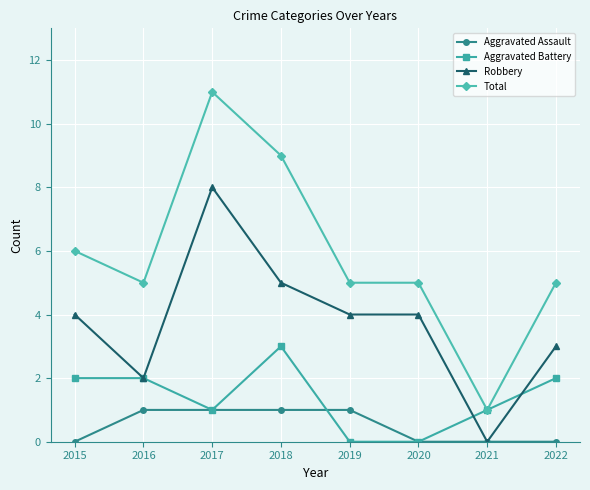

What is the lowest value of the Total series?

1